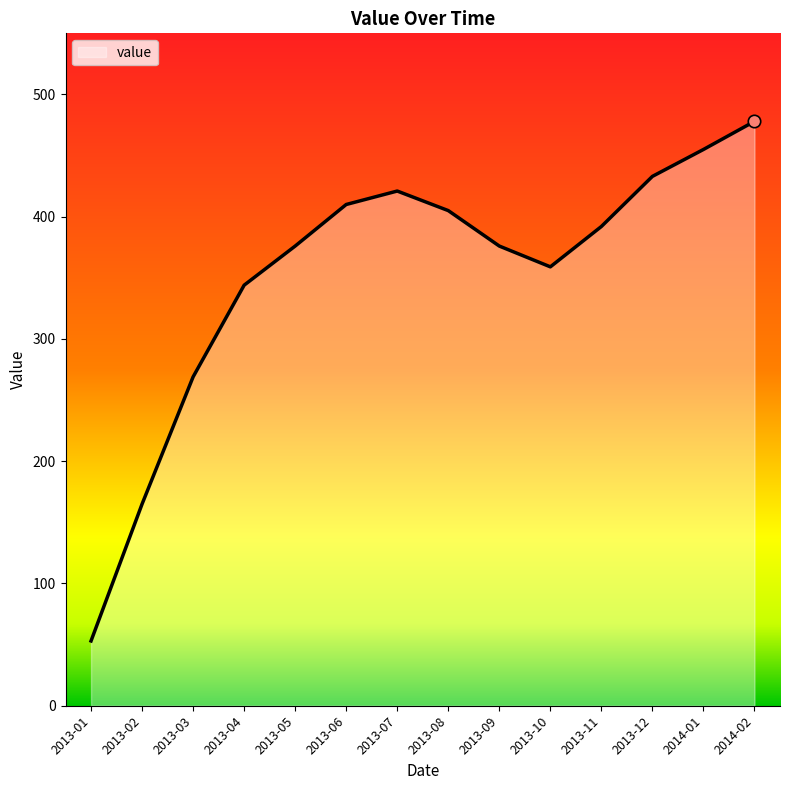

What is the ratio of the value at 2013-12 to the value at 2013-08?

1.1